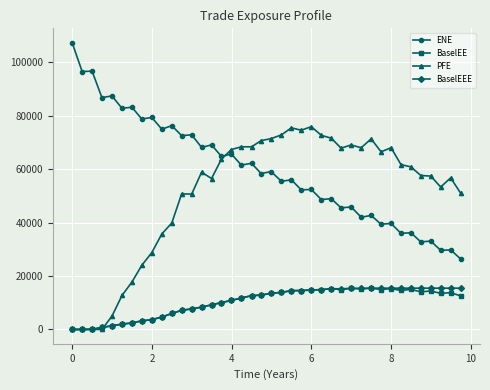

What is the maximum value shown in the chart?

107421.0